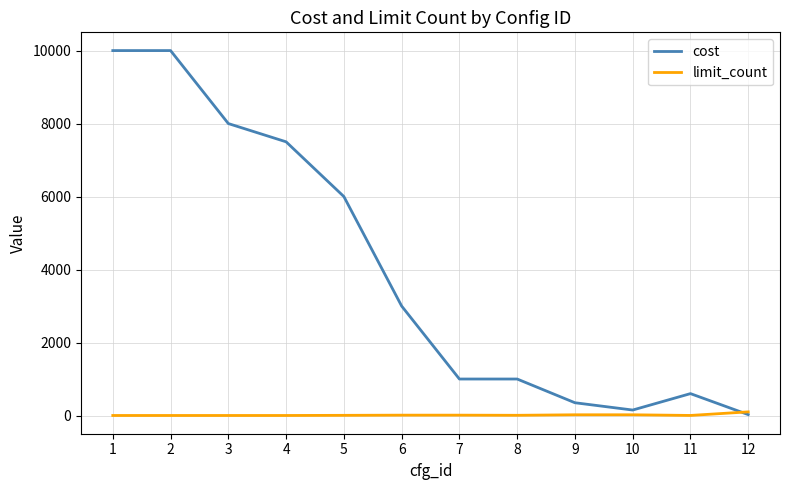

Which series changed the most between 2 and 3?

cost